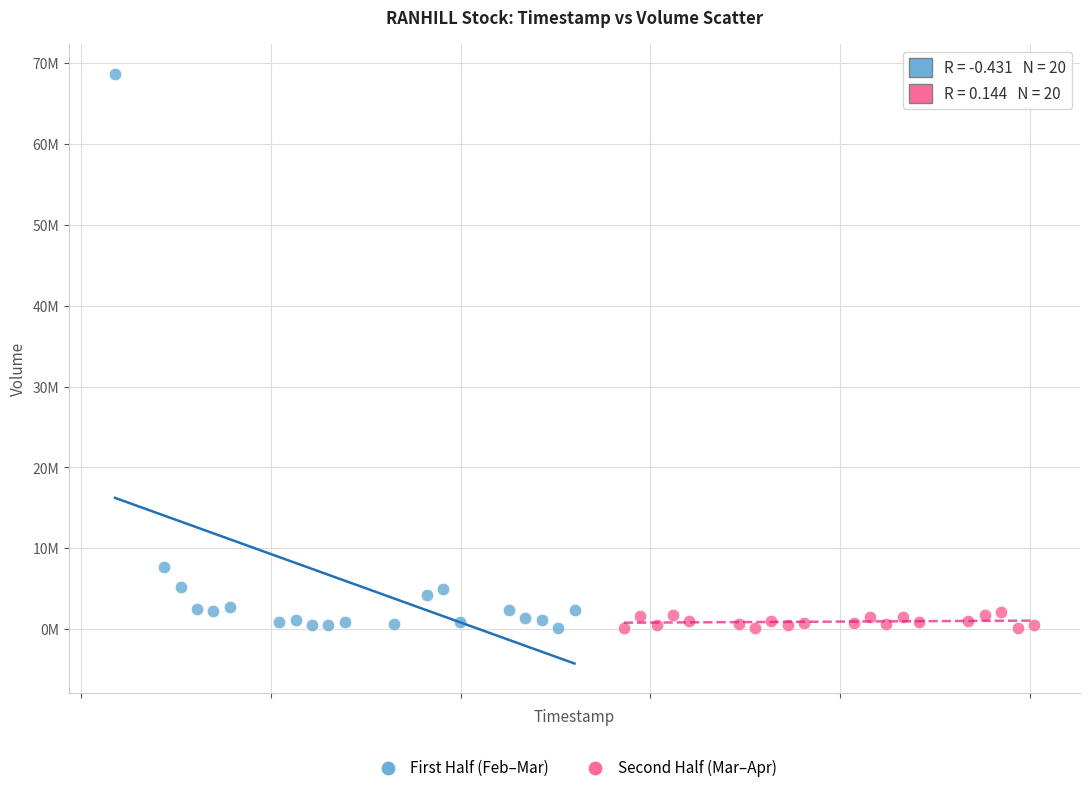

Which series has the widest spread of Y values?

First Half (Feb–Mar)